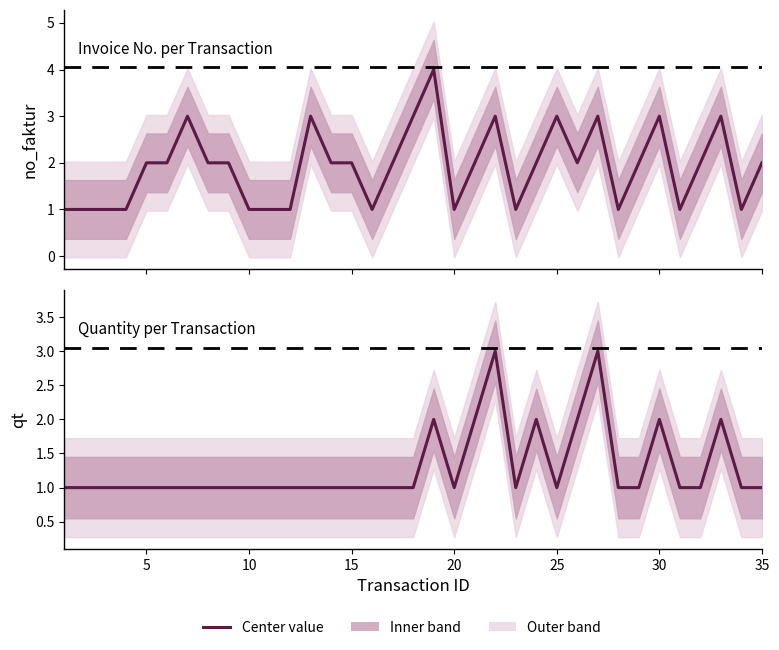

How many data points in no_faktur are less than 2?

13